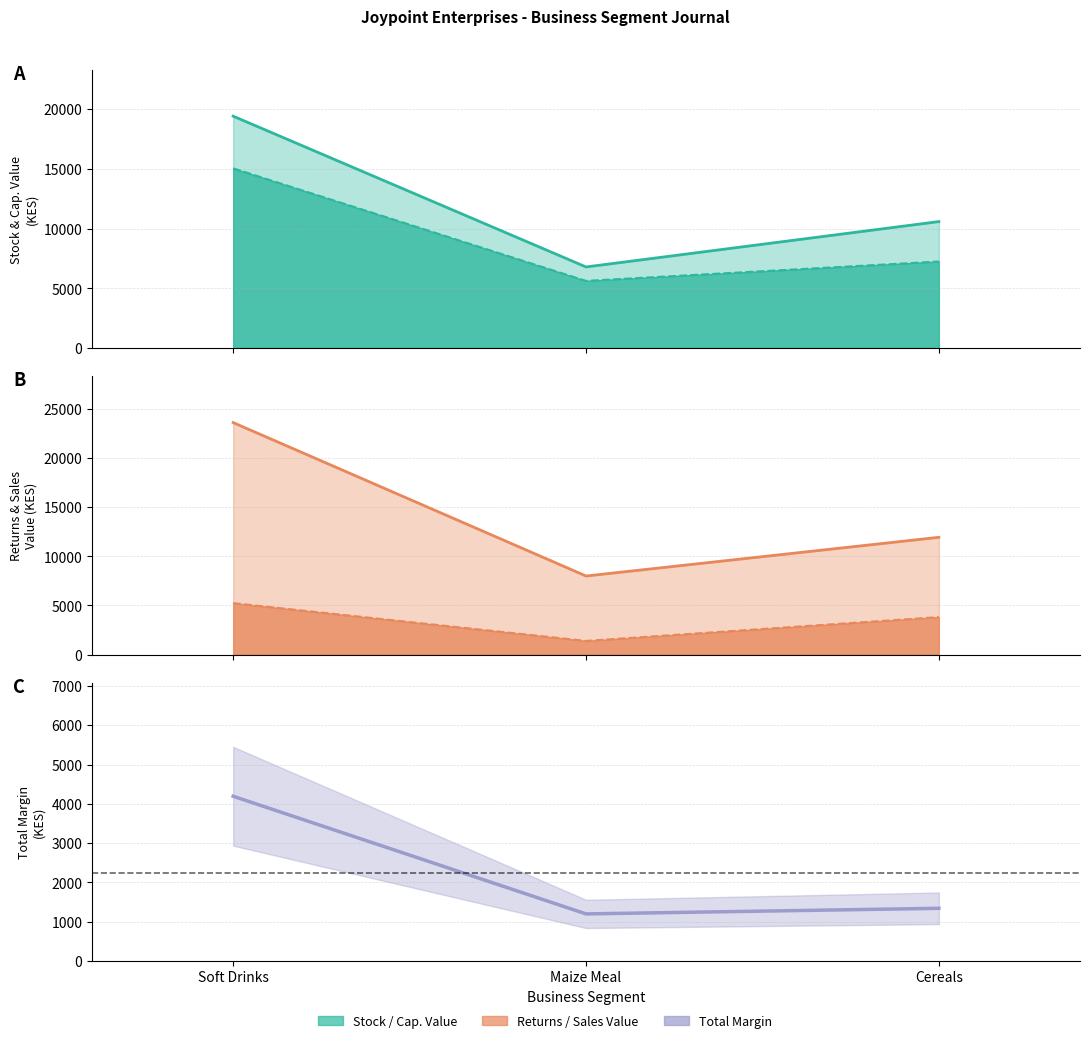

Reading left to right, what are all the values shown in this chart?

Stock value: 15050.8	5630.2	7252.5
Total Cap. value: 19417.5	6797.2	10594.6
Total returns value: 23610.0	7995.0	11935.0
Total Margin: 4192.5	1197.8	1340.4
Sales Value: 5235.0	1390.0	3815.0